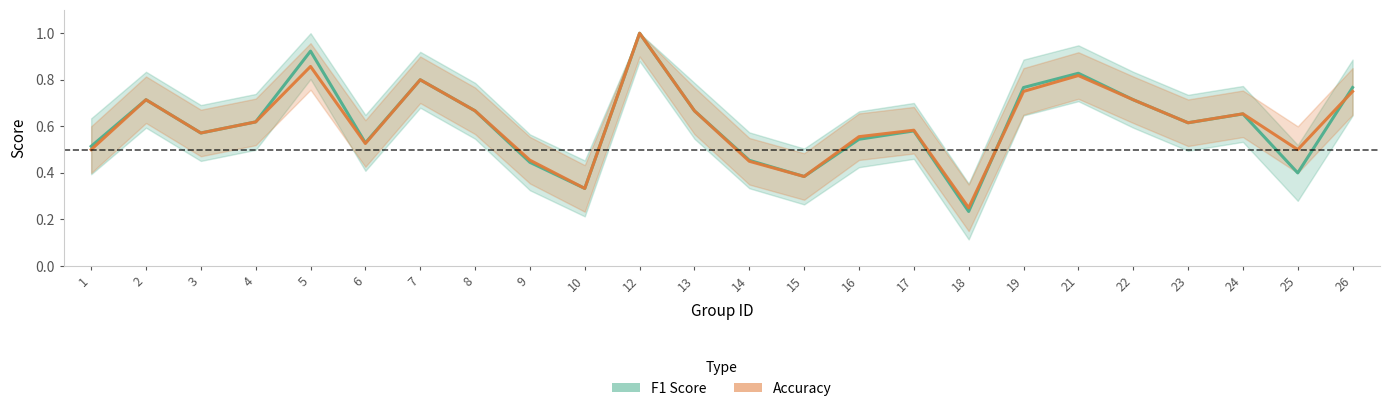

Which series has the largest total across all categories?

accuracy